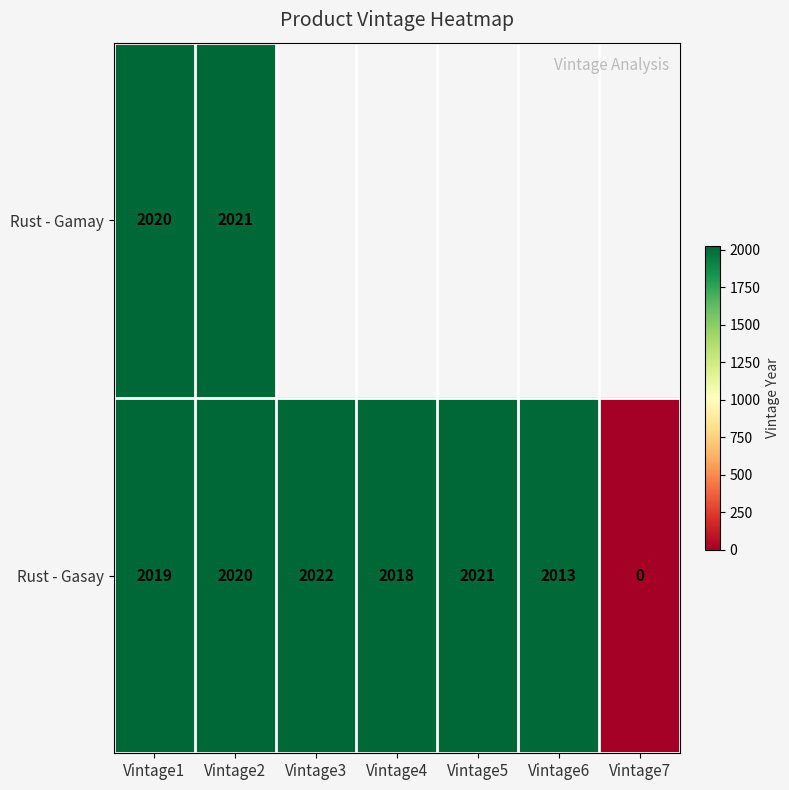

Count the number of data series in this chart.

2